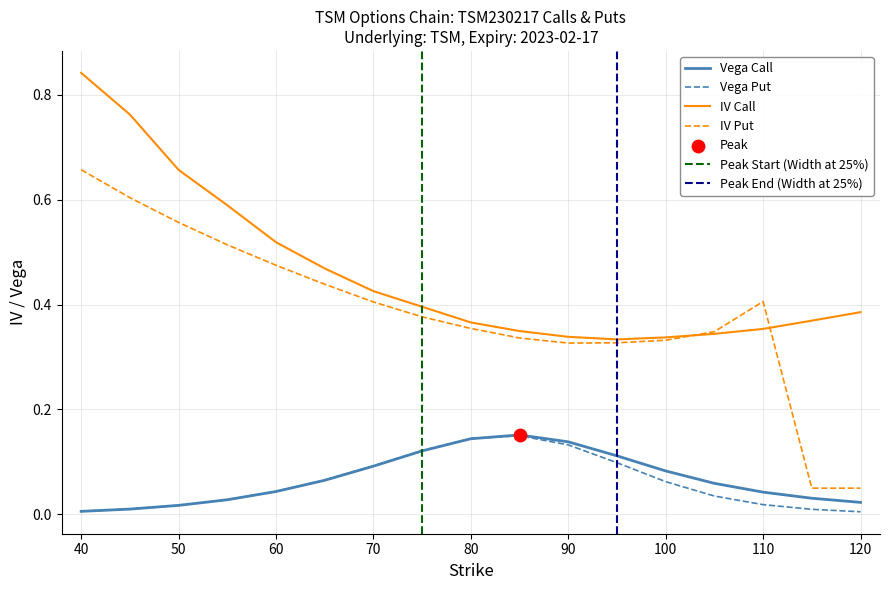

True or false: IV Put and Vega Put cross at least once.

False